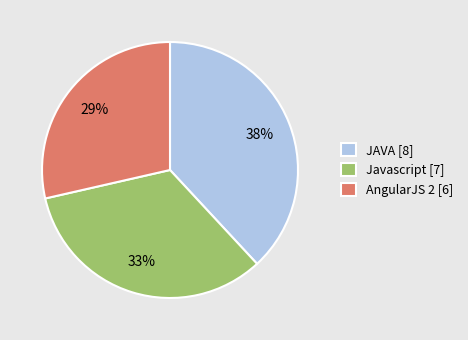

True or false: AngularJS 2 [6] accounts for 22% of the total.

False